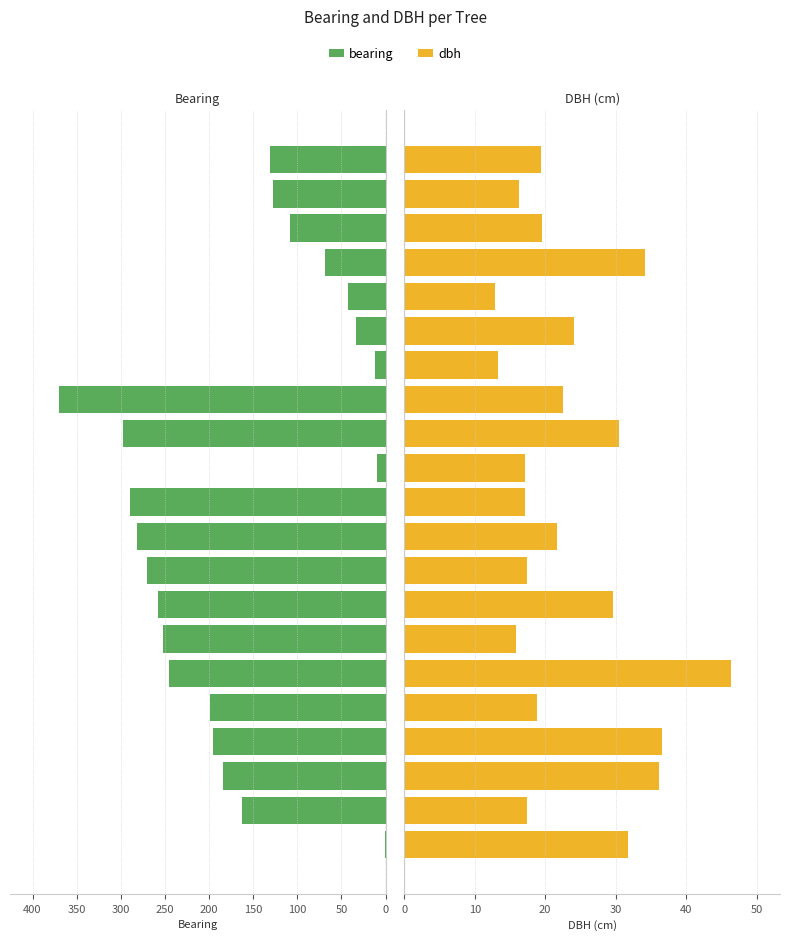

Reading right to left, extract all data points from this chart.

bearing: 131.0	128.0	108.0	69.0	43.0	34.0	12.0	370.0	298.0	10.0	289.0	282.0	270.0	258.0	252.0	245.0	199.0	195.0	184.0	163.0	1.0
dbh: 19.4	16.3	19.5	34.2	12.8	24.1	13.3	22.6	30.4	17.1	17.1	21.6	17.4	29.6	15.8	46.4	18.9	36.6	36.2	17.5	31.7